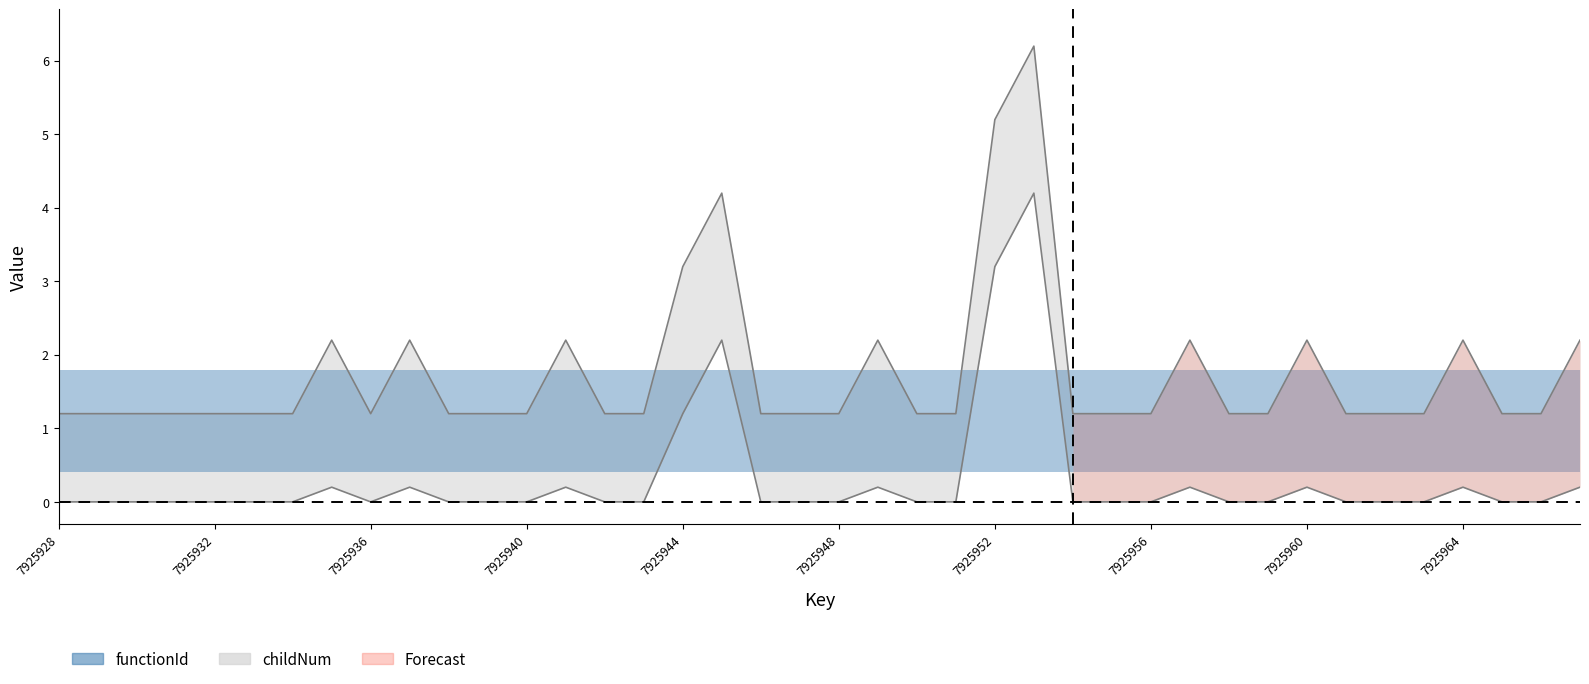

List the labels in order of value, largest first.

7925953, 7925952, 7925945, 7925944, 7925935, 7925937, 7925941, 7925949, 7925957, 7925960, 7925964, 7925967, 7925928, 7925929, 7925930, 7925931, 7925932, 7925933, 7925934, 7925936, 7925938, 7925939, 7925940, 7925942, 7925943, 7925946, 7925947, 7925948, 7925950, 7925951, 7925954, 7925955, 7925956, 7925958, 7925959, 7925961, 7925962, 7925963, 7925965, 7925966